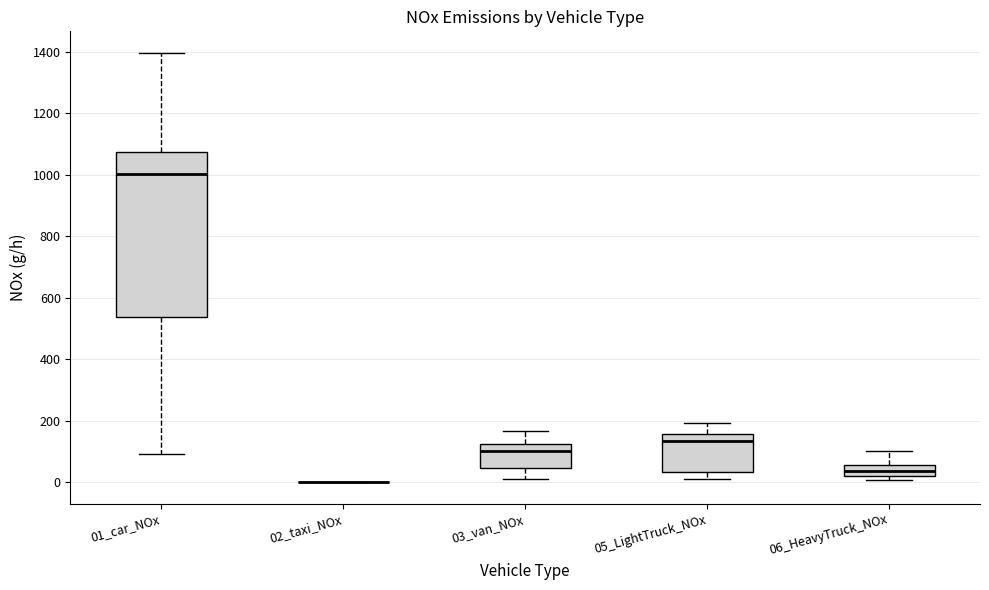

Which box is the tallest, from its lower edge to its upper edge?

01_car_NOx